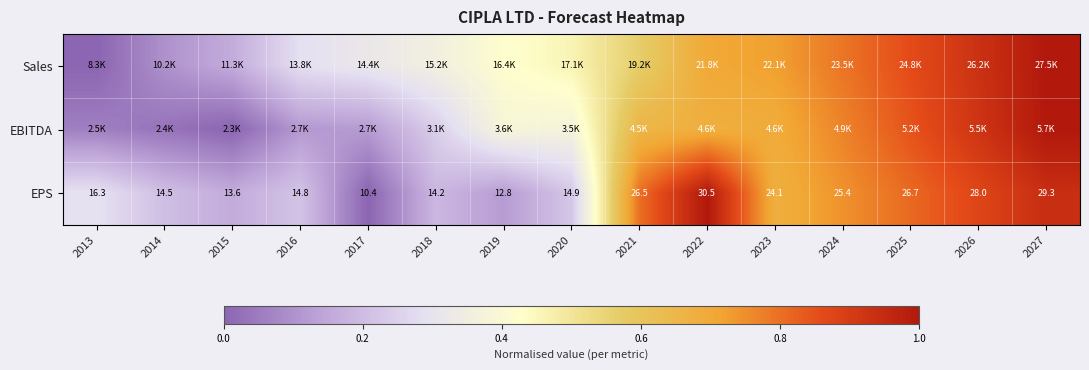

At which category does the chart reach its peak across all series?

2027